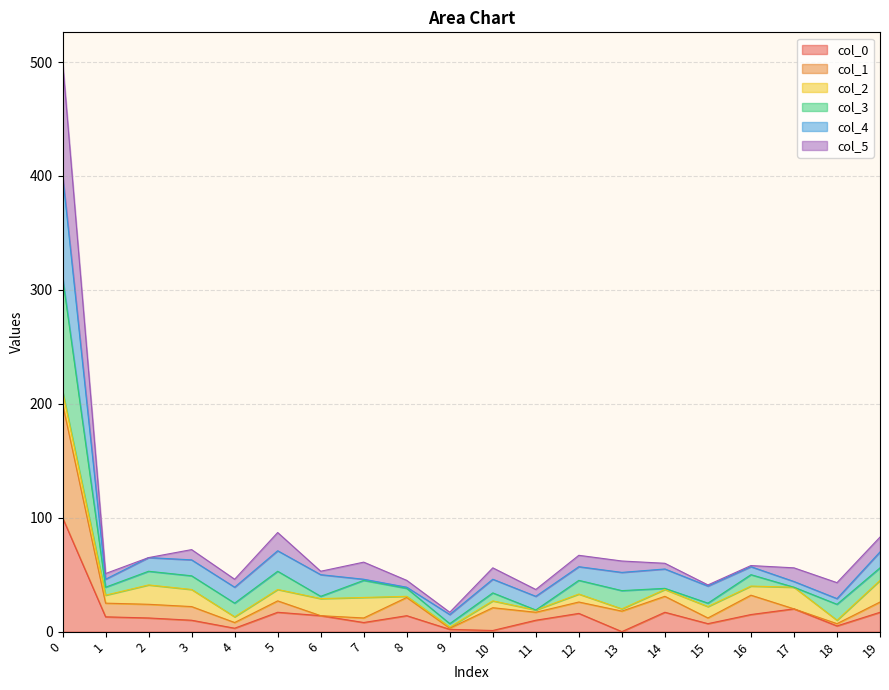

True or false: col_5 and col_0 intersect in this chart.

False